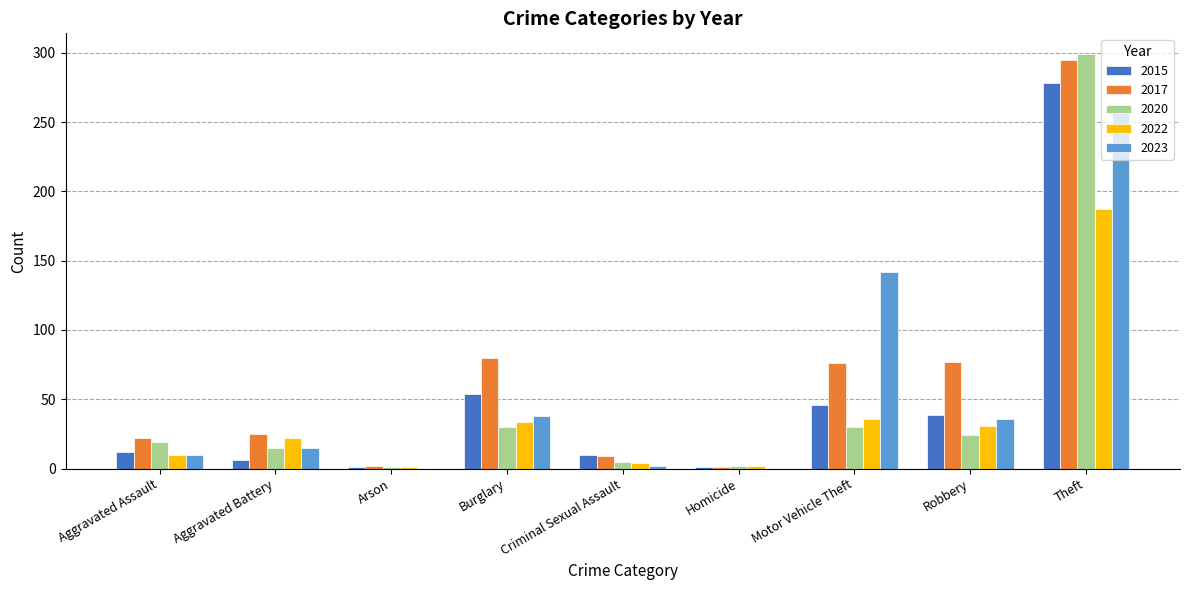

What is the greatest value displayed?

299